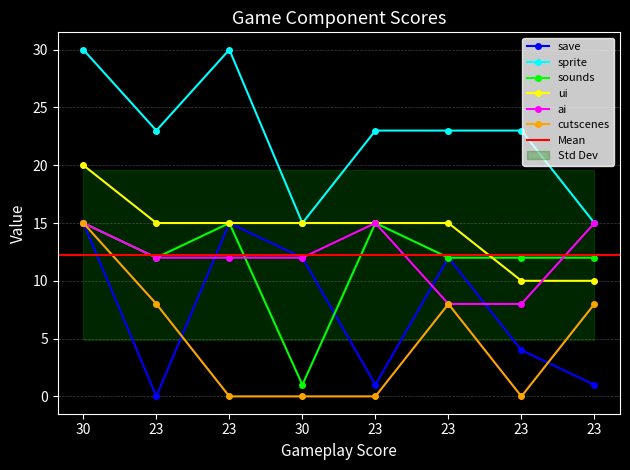

What is the label of the 1st point from the right?

23